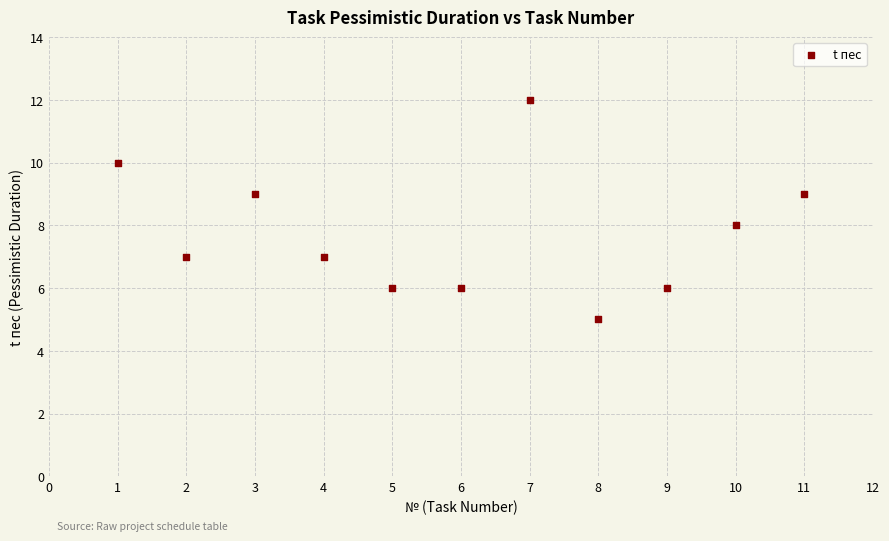

What is the average X value?

6